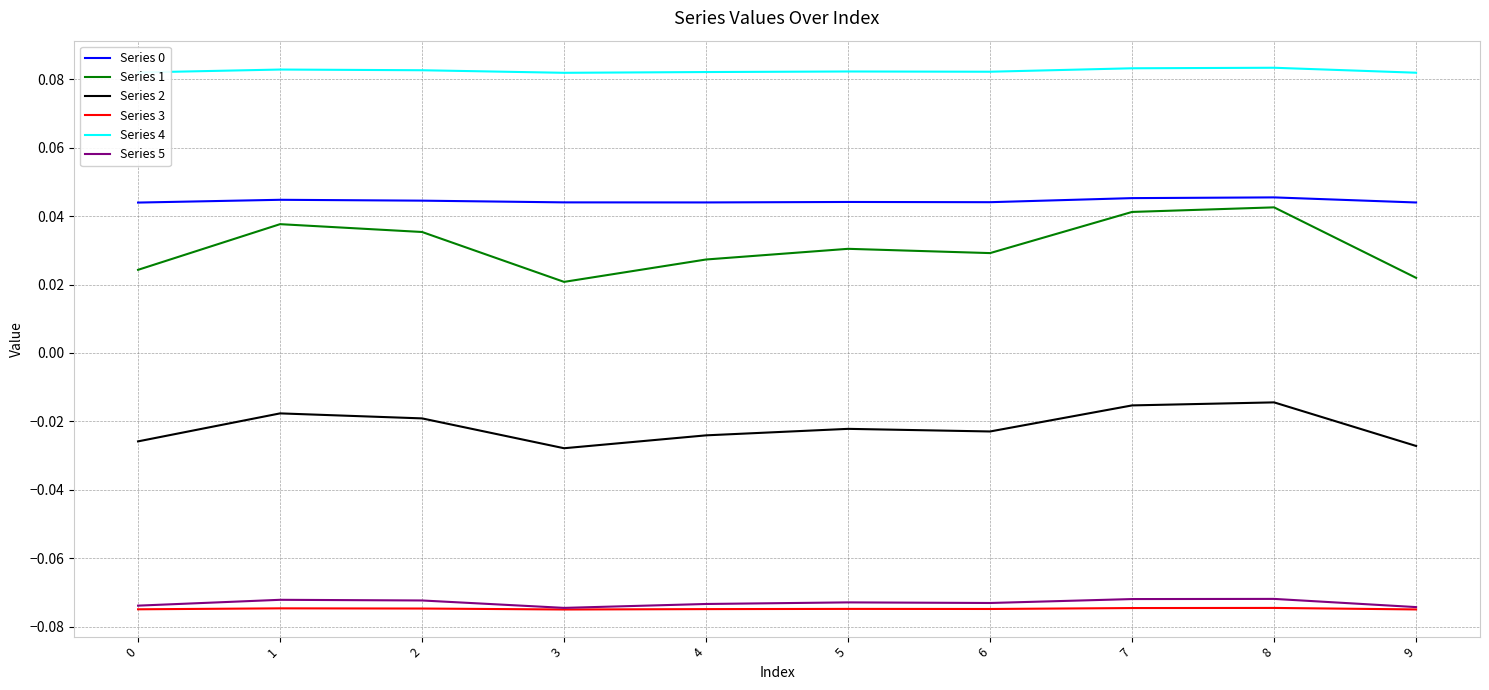

True or false: Series 4 and Series 5 cross at least once.

False